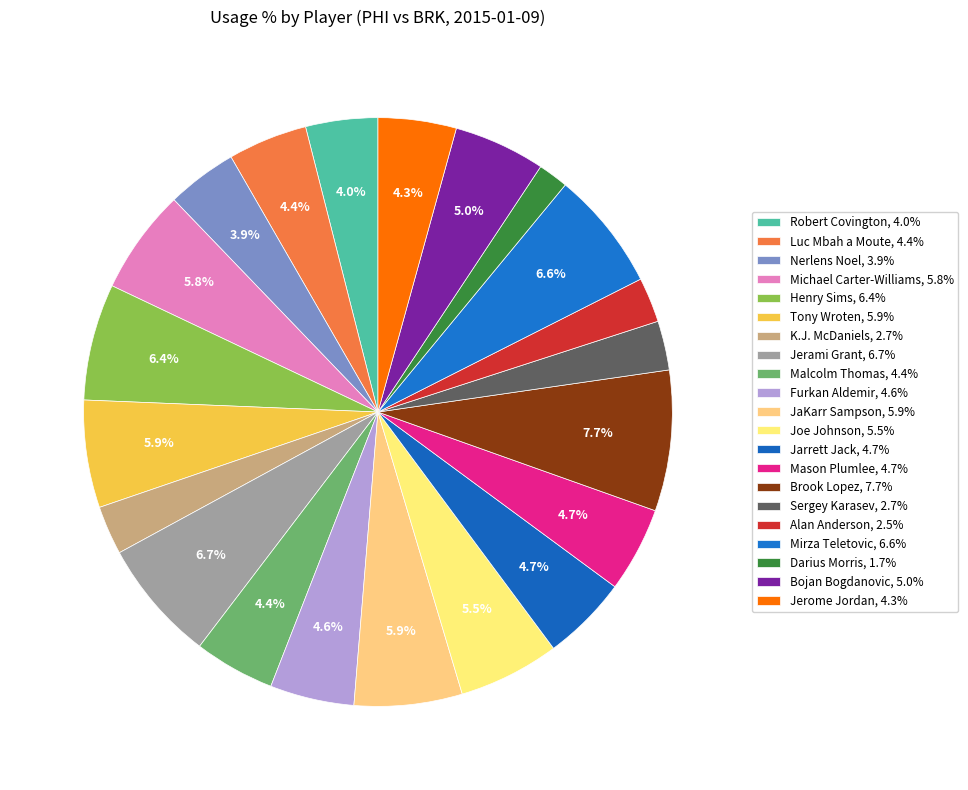

Count the number of slices in the pie.

21